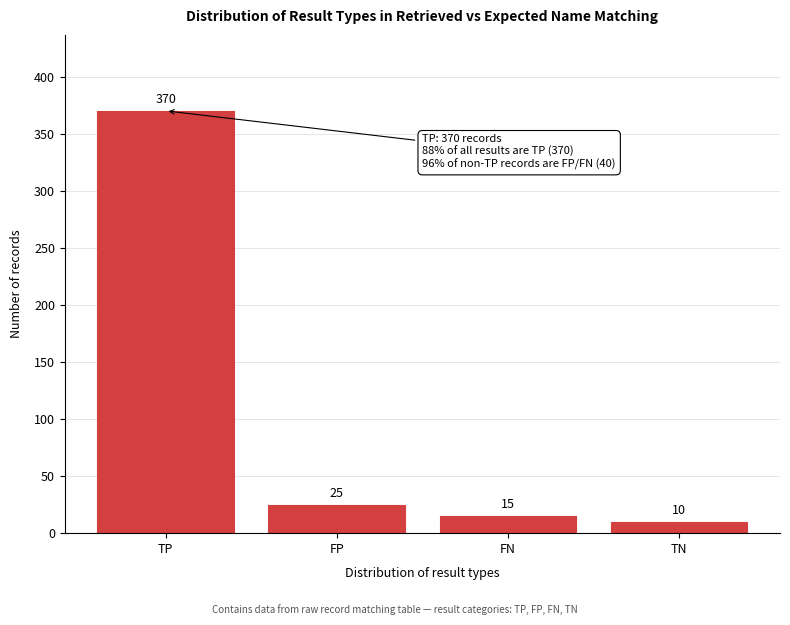

Reading right to left, list all the values displayed in this chart.

TN=10	FN=15	FP=25	TP=370